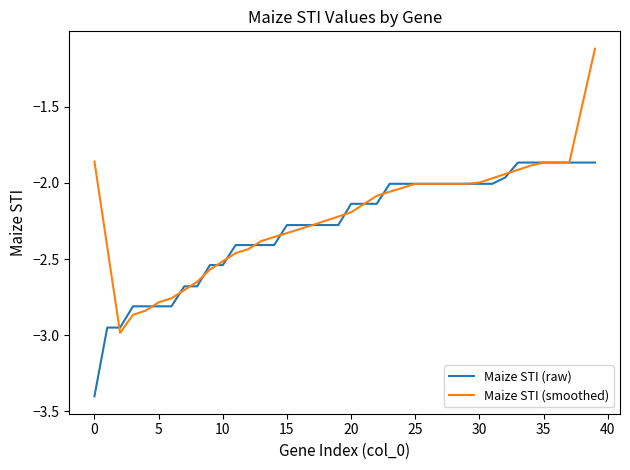

What is the maximum value for Maize STI (smoothed)?

-1.1